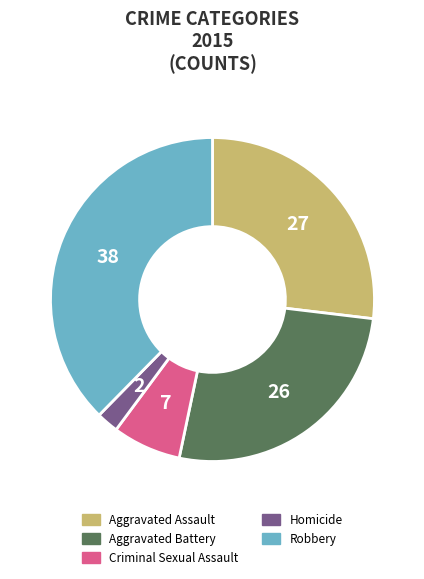

Do Aggravated Assault and Robbery together represent more than half of the pie?

Yes